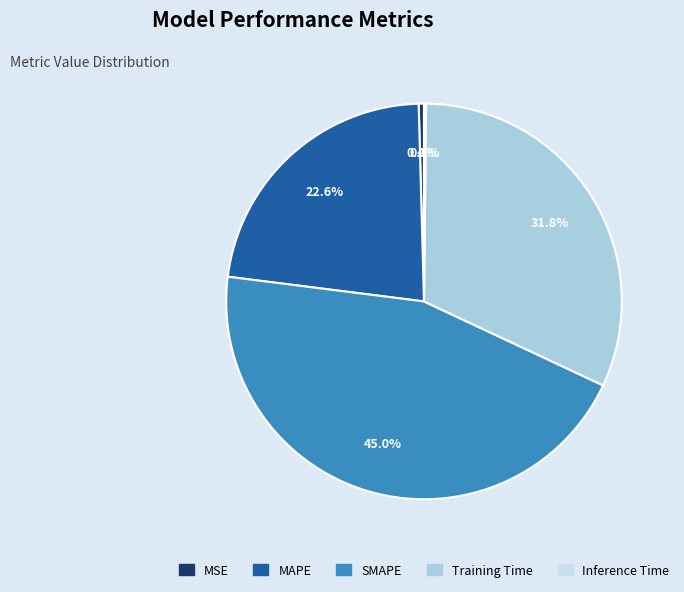

How many segments does this pie chart have?

5